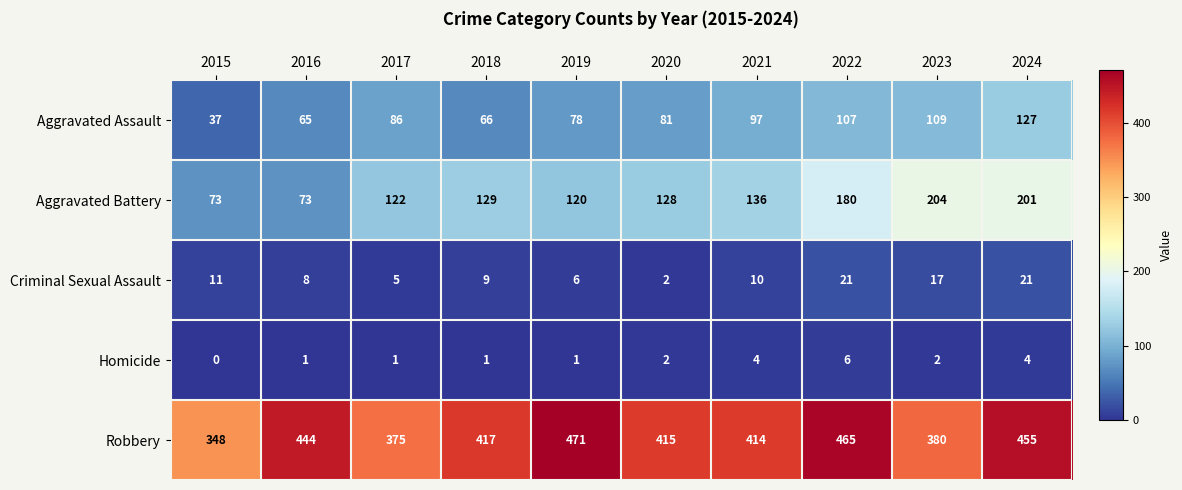

Is it true that Aggravated Assault equals 207 at 2024?

False